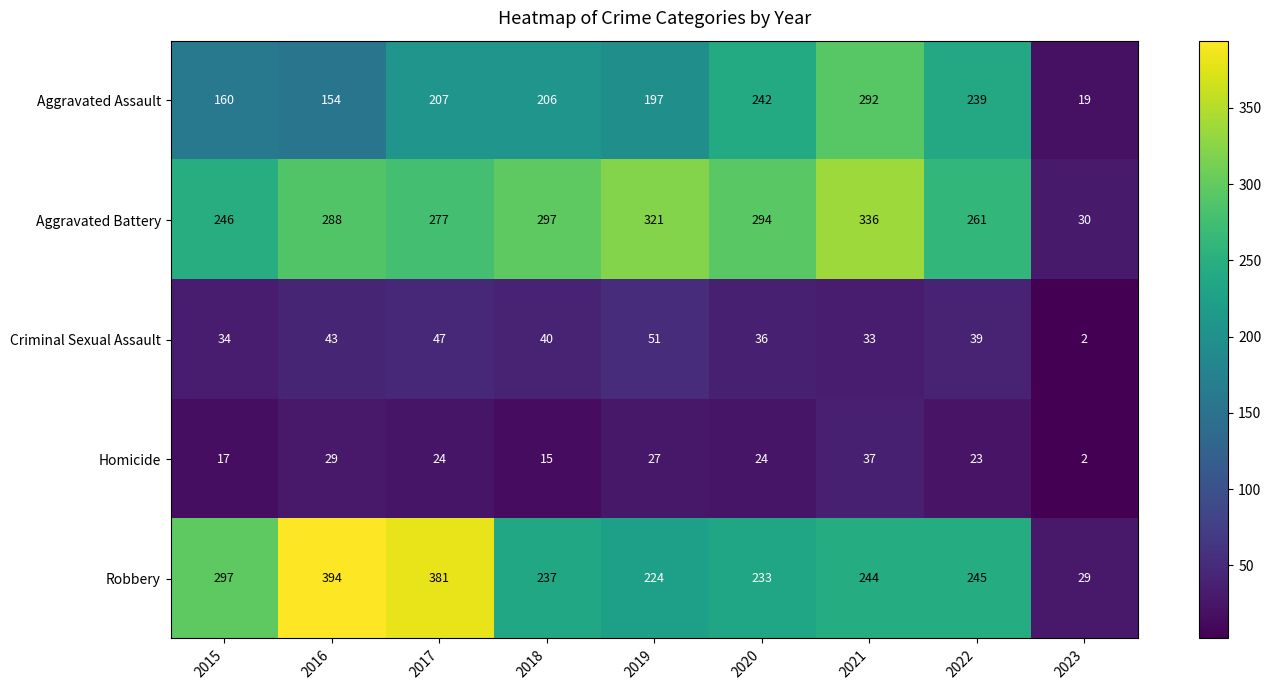

Rank the categories by Aggravated Battery value from highest to lowest.

2021, 2019, 2018, 2020, 2016, 2017, 2022, 2015, 2023